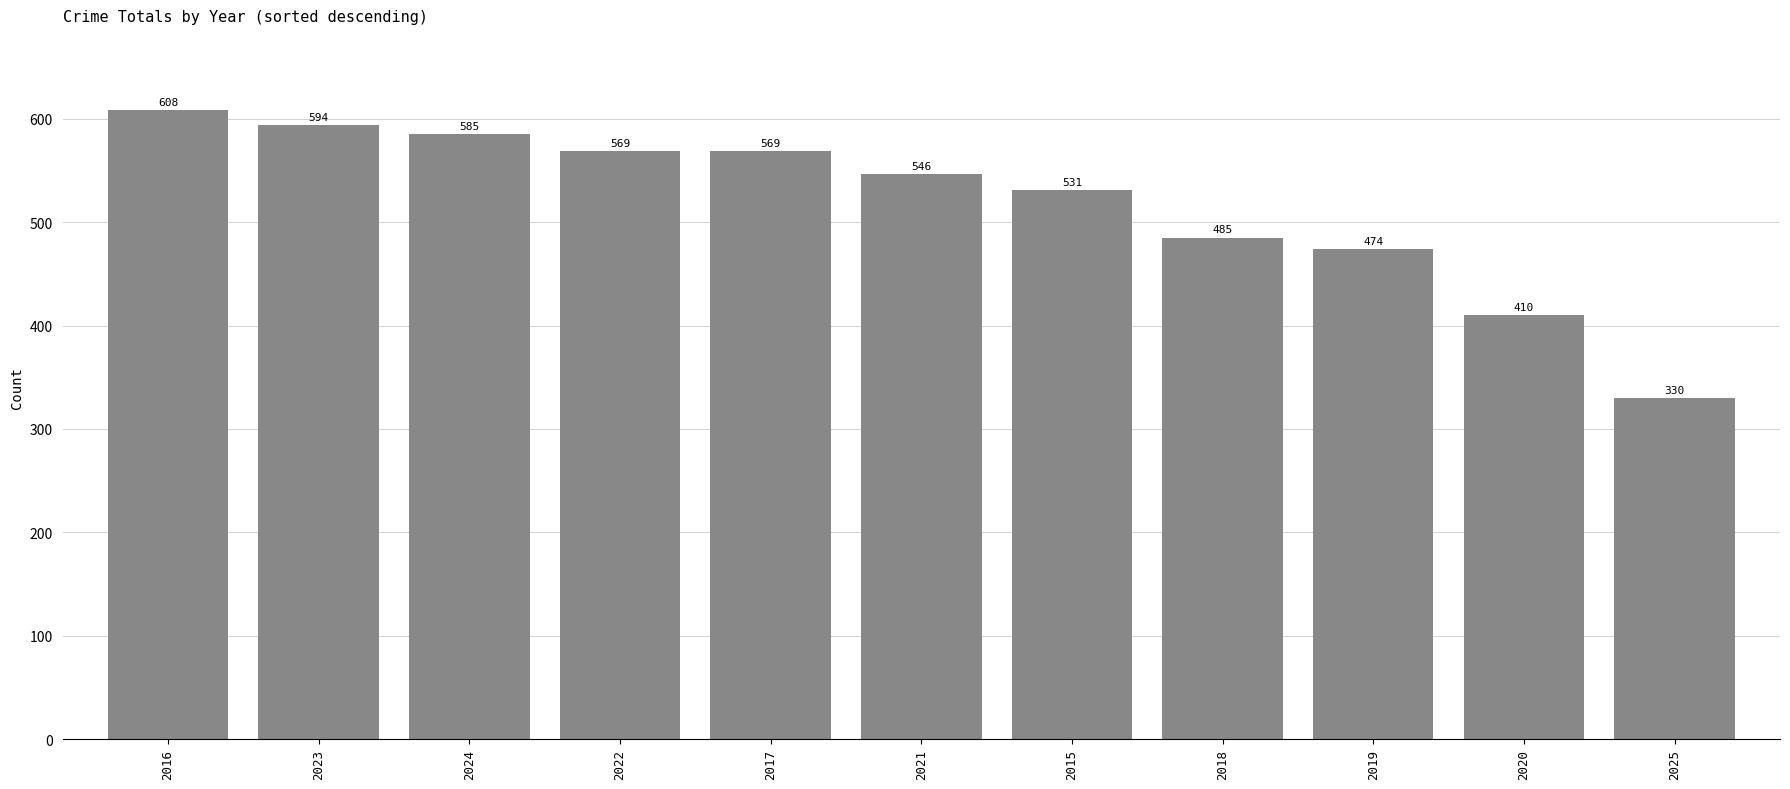

What is the label of the 11th bar from the right?

2016